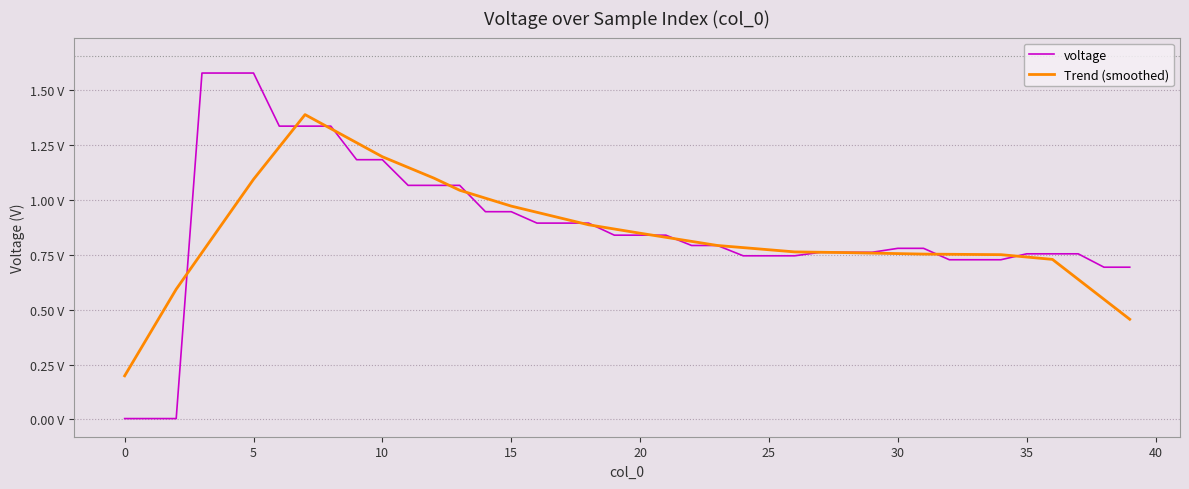

Does the chart have visible grid lines?

Yes